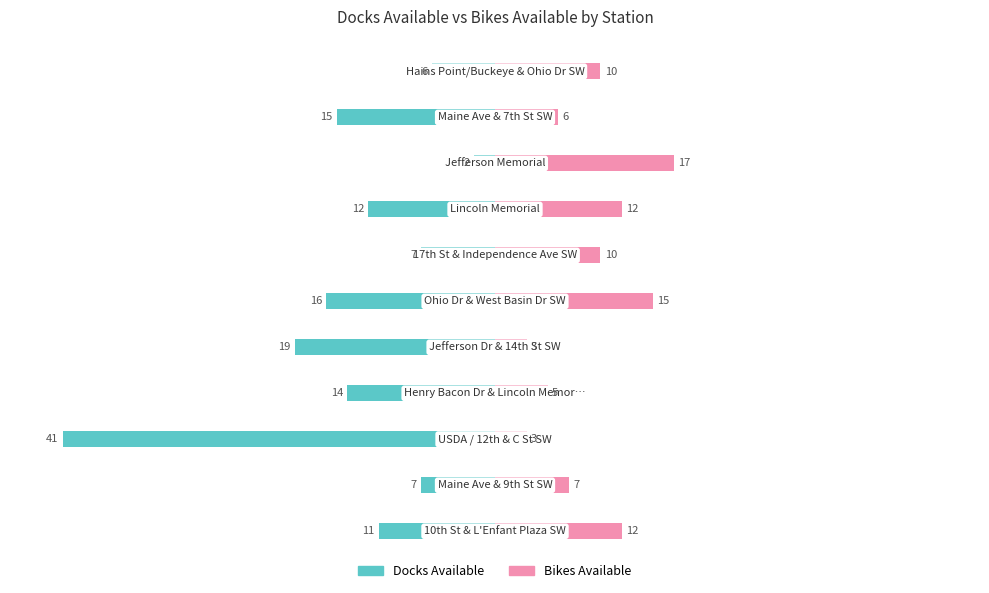

Between −60 and −20, which series saw the biggest shift?

docks available